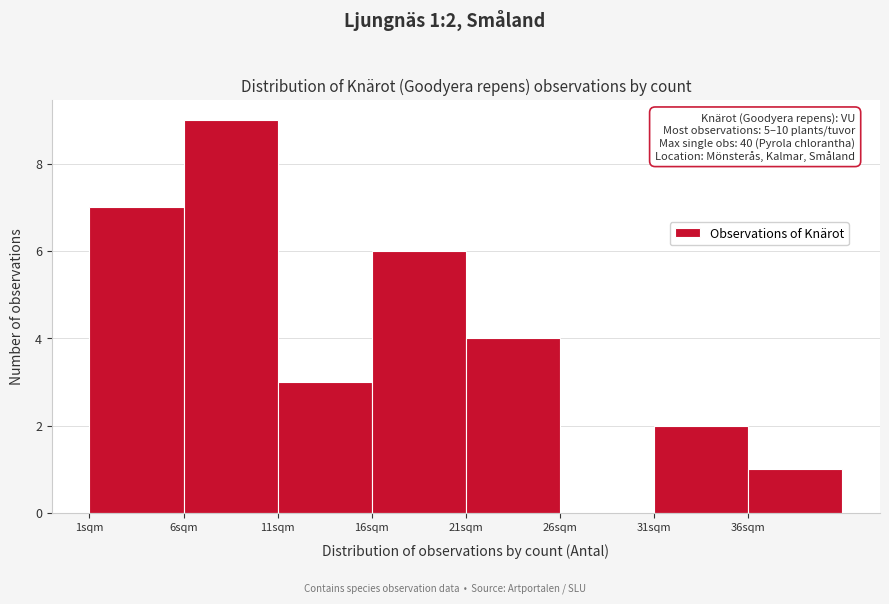

Over which range of the x-axis is the bar tallest?

6 to 11